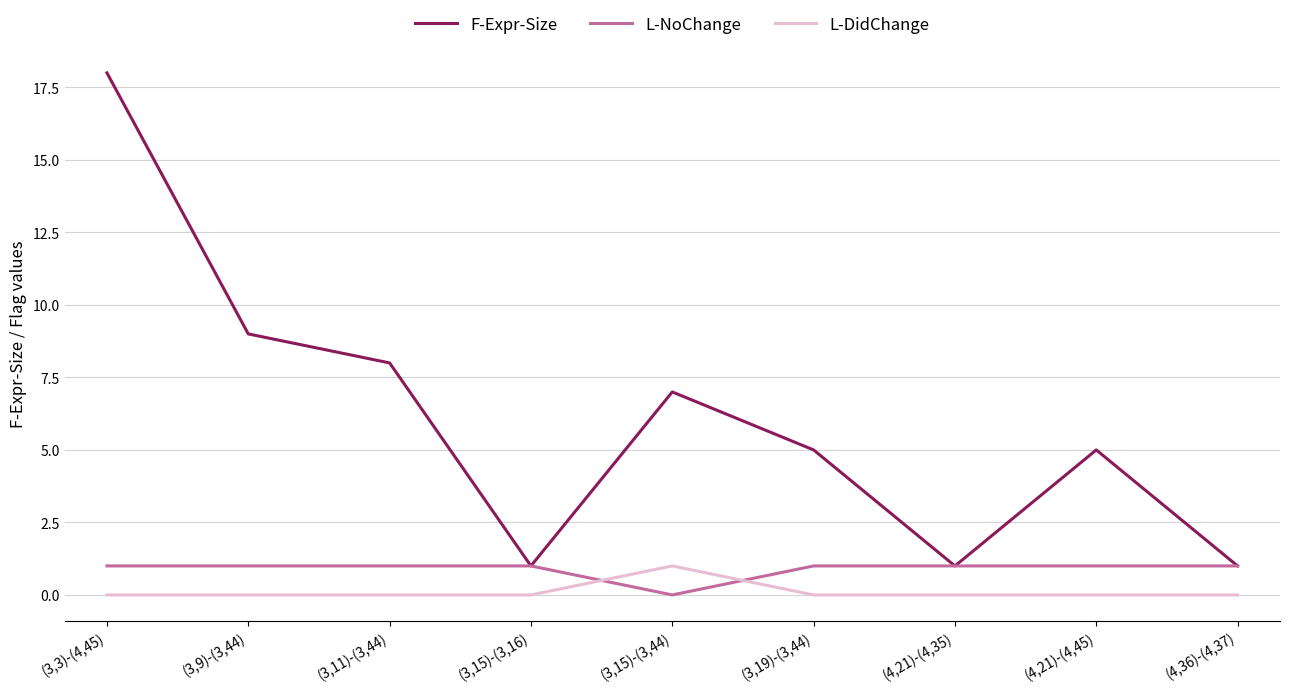

At which category is the sum across all series the highest?

(3,3)-(4,45)